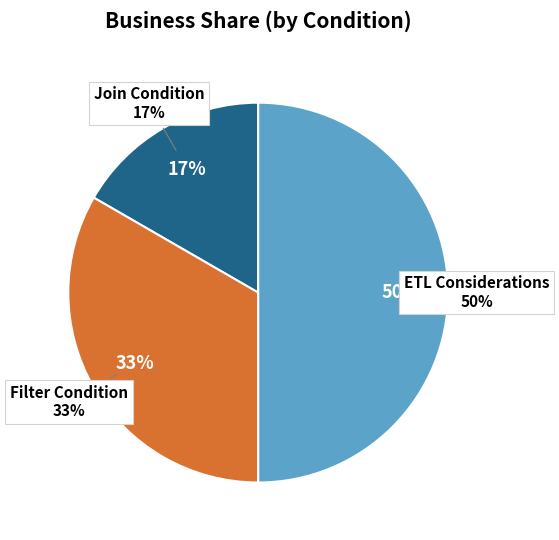

Combined, what portion of the pie is Join Condition and ETL Considerations?

66.7%